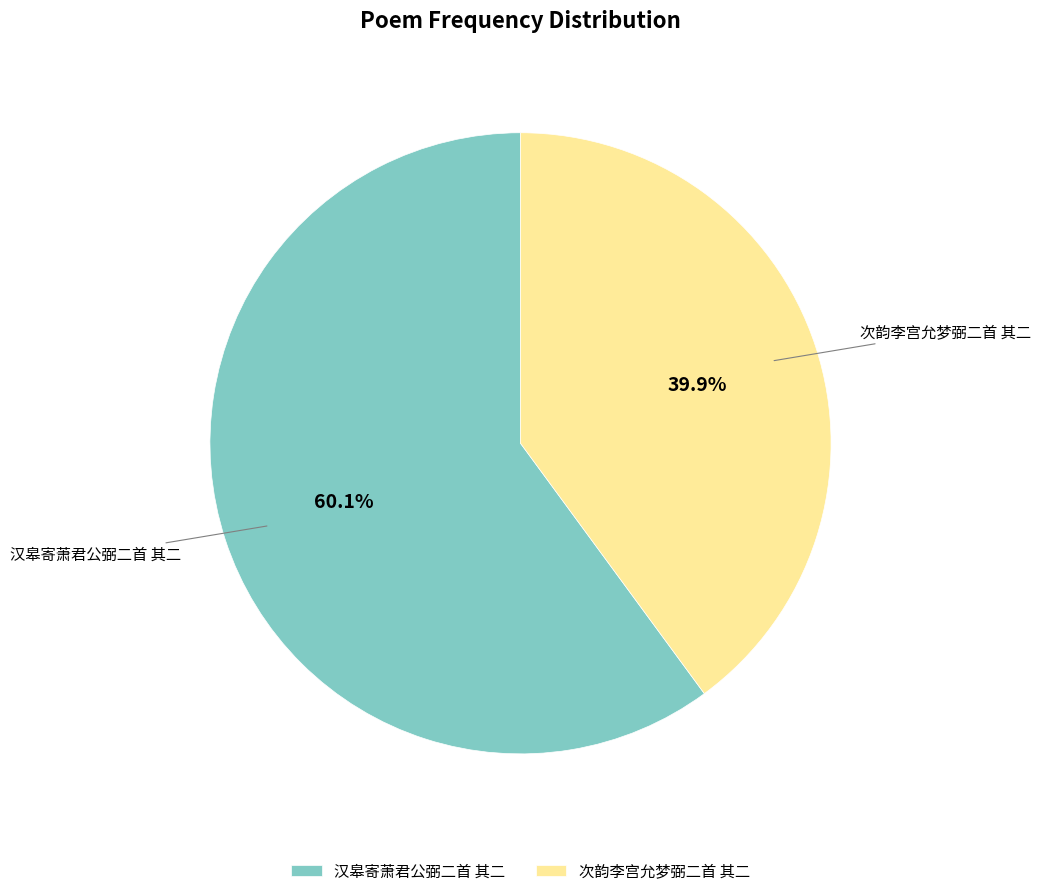

To the nearest percent, what percentage of the pie is 次韵李宫允梦弼二首 其二?

40%